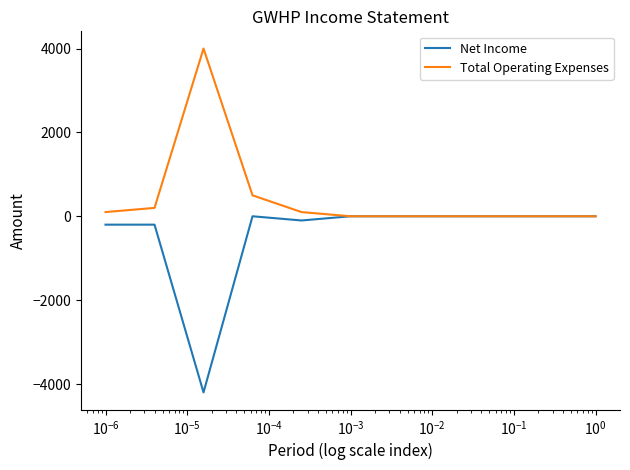

Reading left to right, extract all data points from this chart.

Net Income: -200	-200	-4200	0	-100	0	0	0	0	0	0
Total Operating Expenses: 100	200	4000	500	100	0	0	0	0	0	0